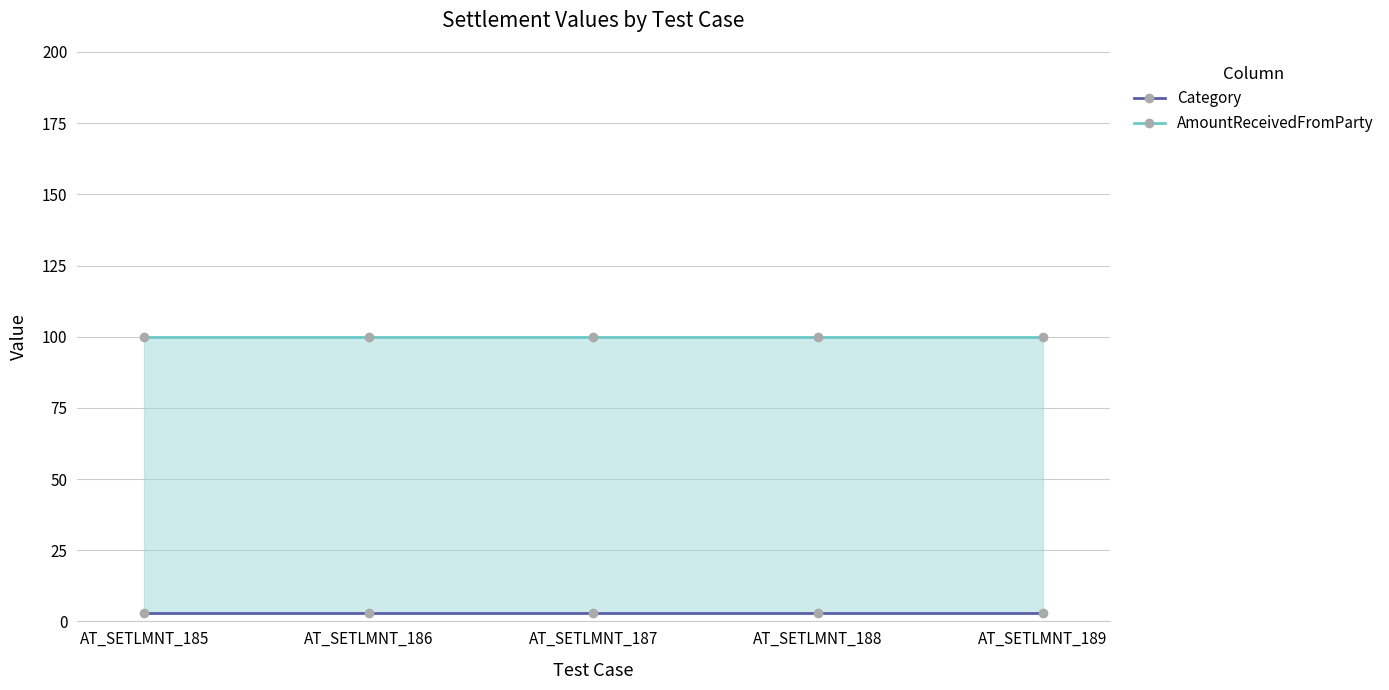

How many data points does each series have?

5